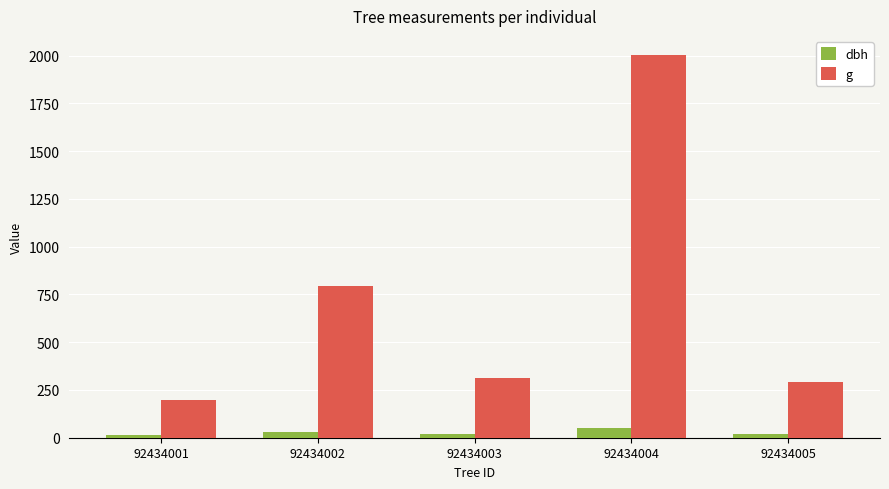

Is it true that dbh equals 19.4 at 92434005?

True